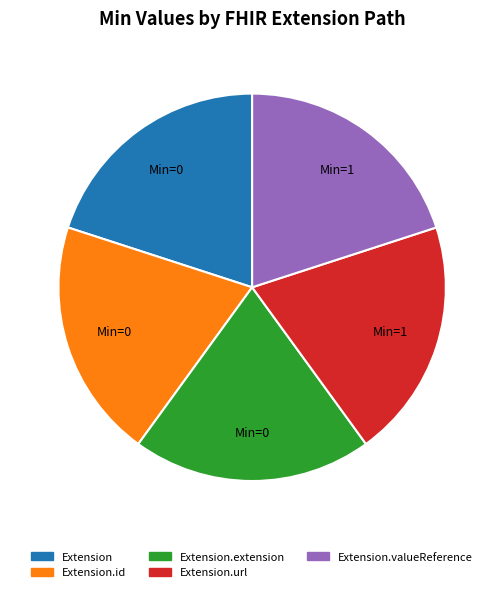

Does any single category account for the majority?

No